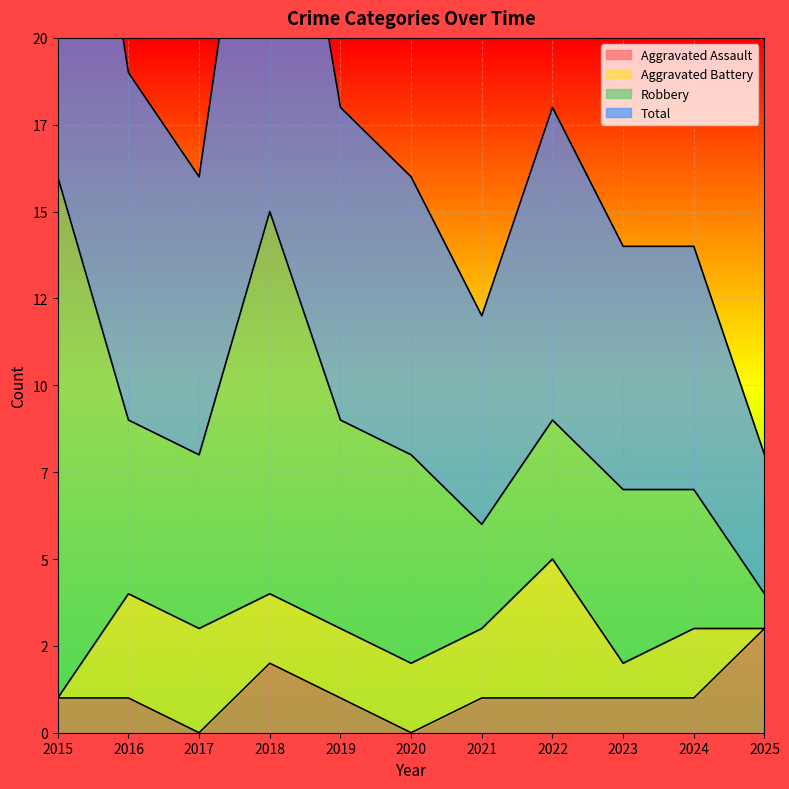

At which category does Aggravated Assault reach its first local valley?

2017